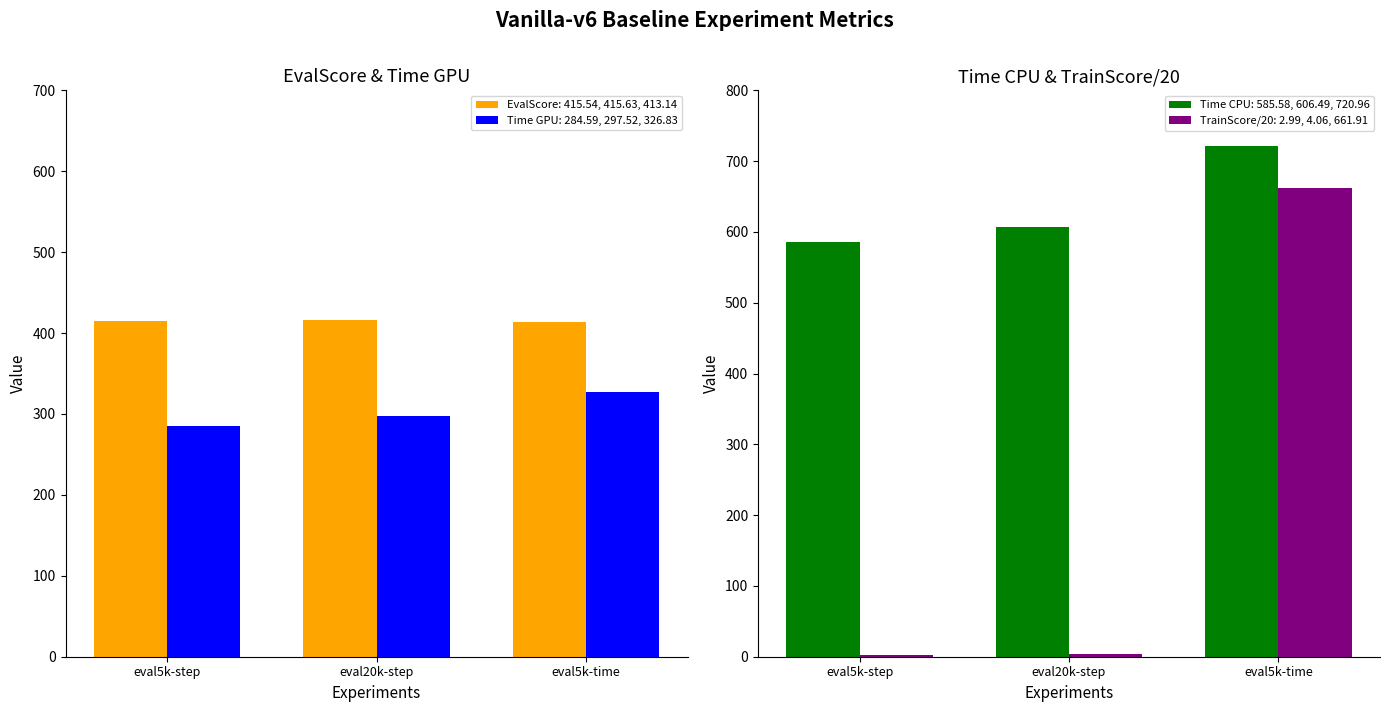

How many data points in Time CPU are above 606?

2